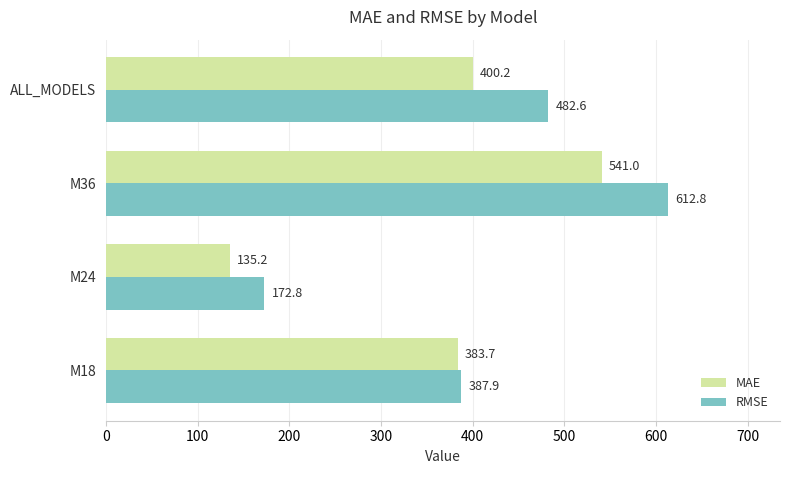

Rank the series by their average value, from highest to lowest.

RMSE, MAE